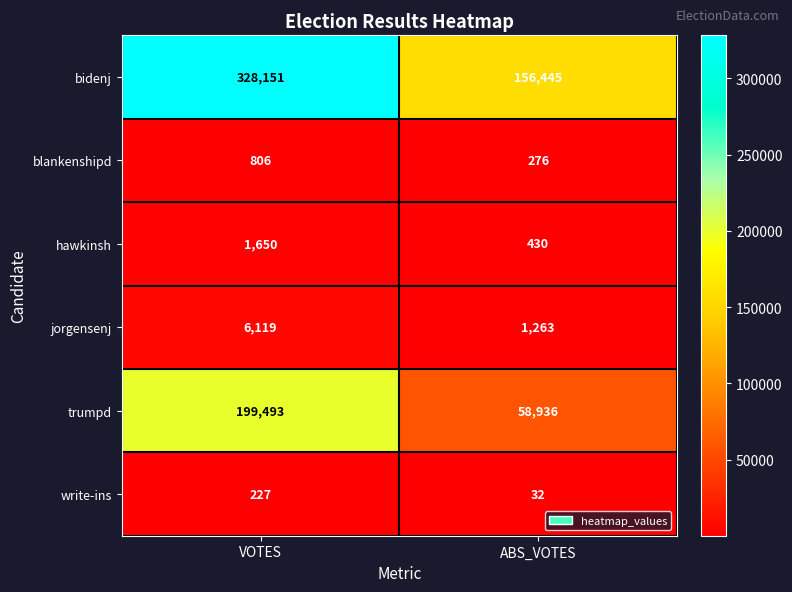

Which series has the largest range (max minus min)?

bidenj